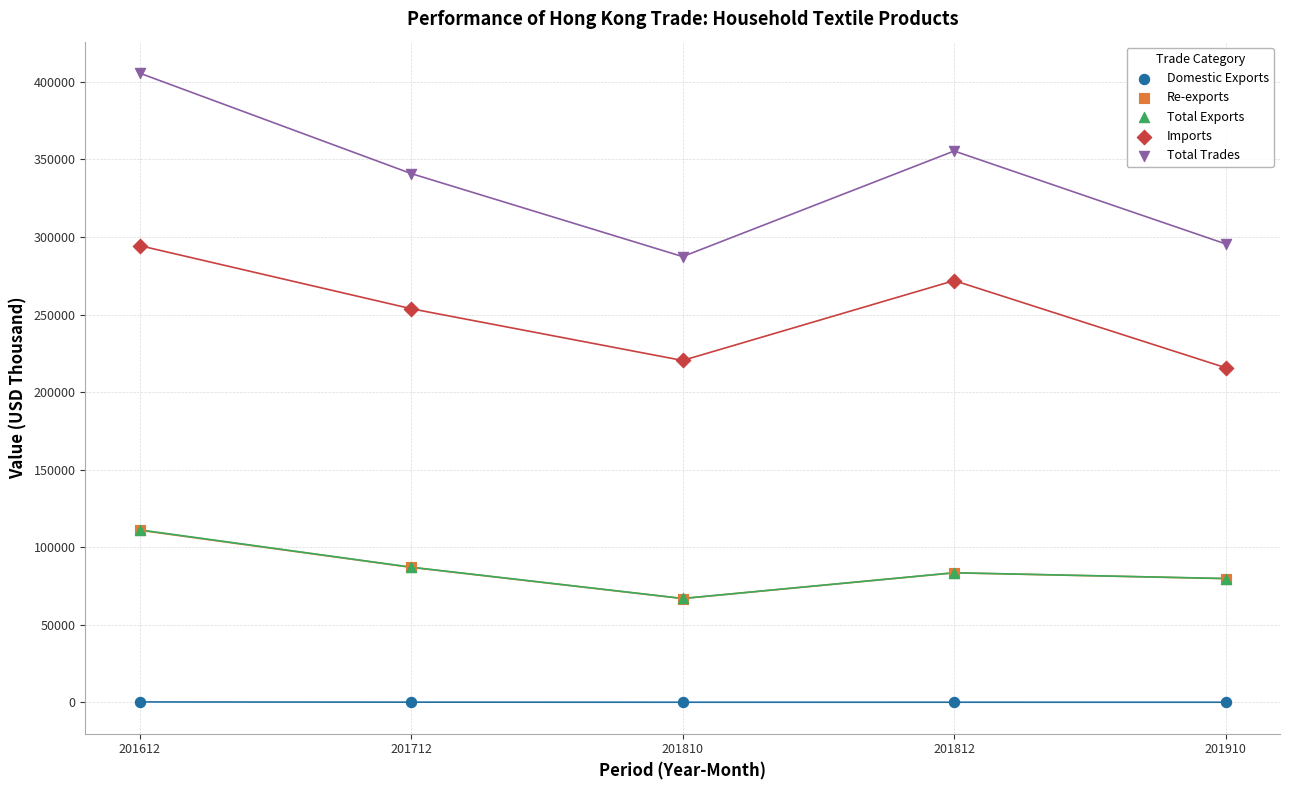

What are all the series names shown in the legend?

Domestic Exports, Re-exports, Total Exports, Imports, Total Trades